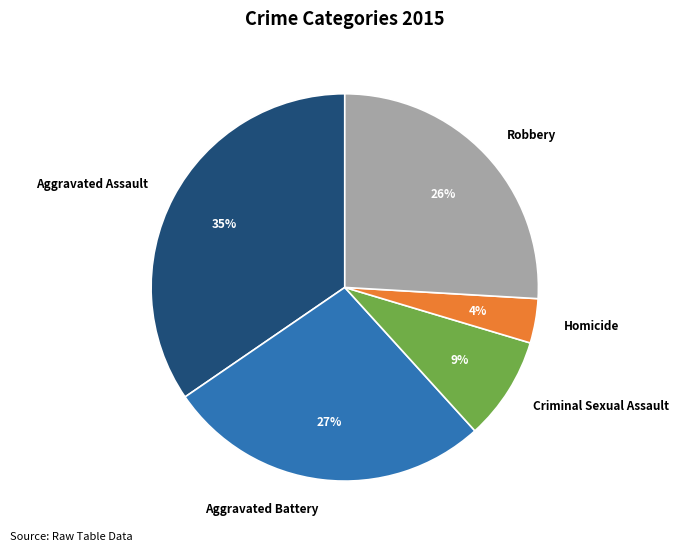

Does Aggravated Battery represent more than half of the total?

No